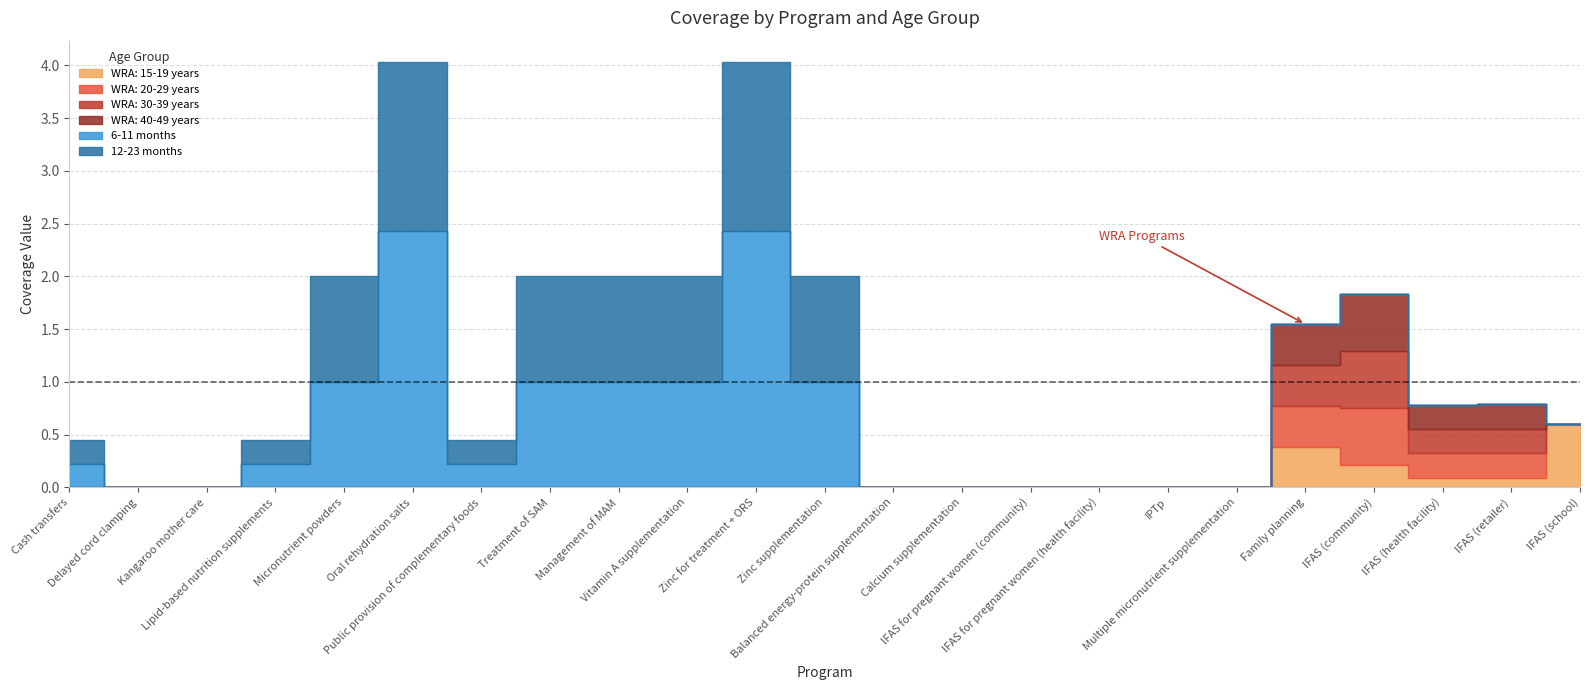

List the series in order of their peak value, lowest first.

WRA: 20-29 years, WRA: 30-39 years, WRA: 40-49 years, WRA: 15-19 years, 12-23 months, 6-11 months